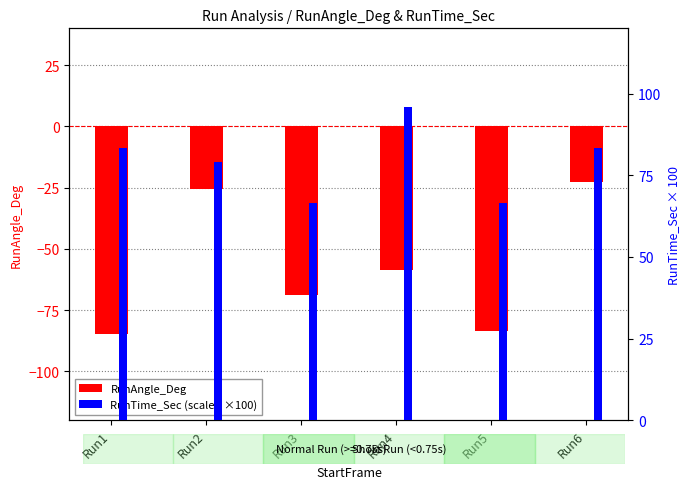

Which category has the highest value across all series?

Run6